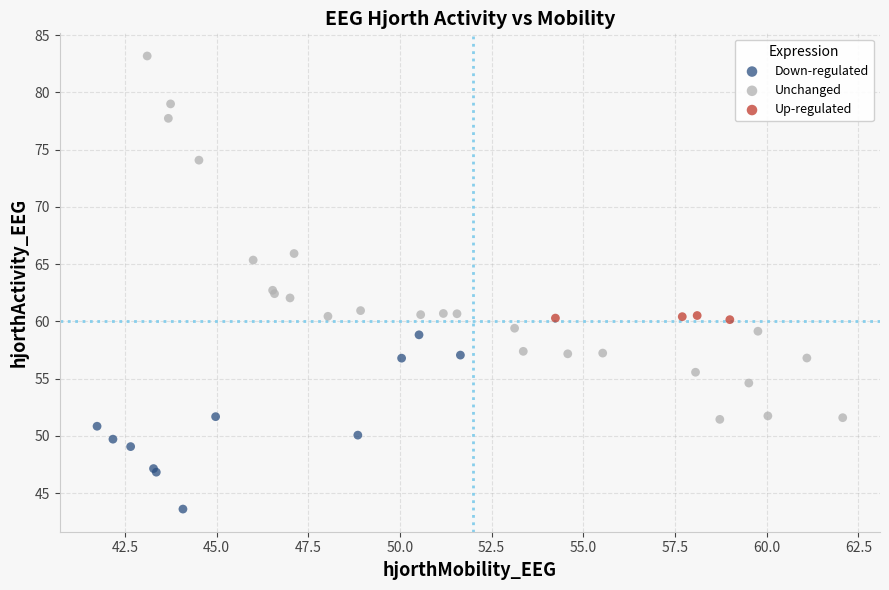

Which series contains the lowest Y value?

Down-regulated